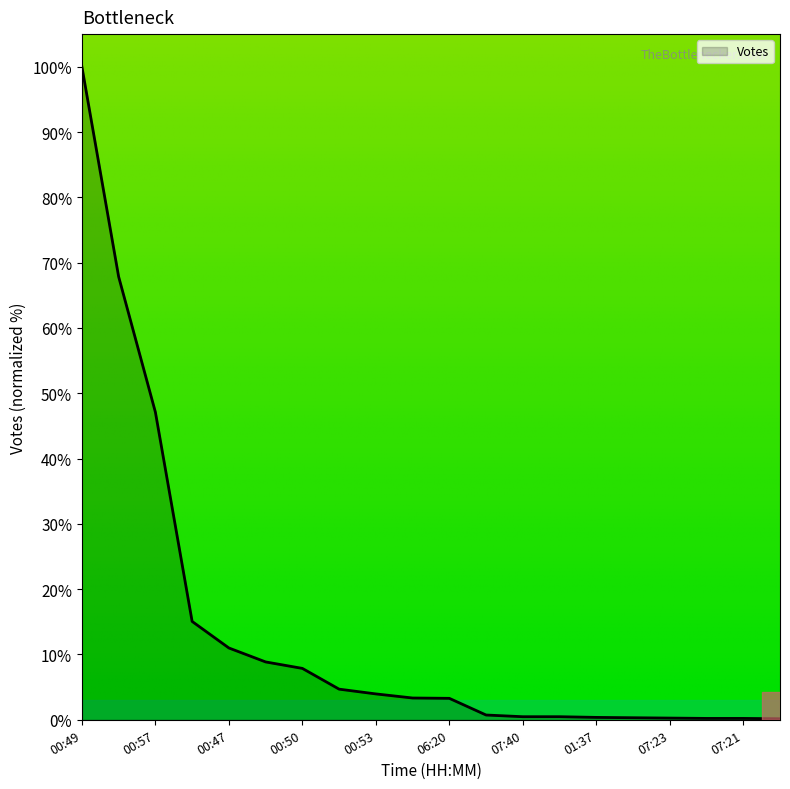

What is the difference between the maximum and minimum values?

99.8